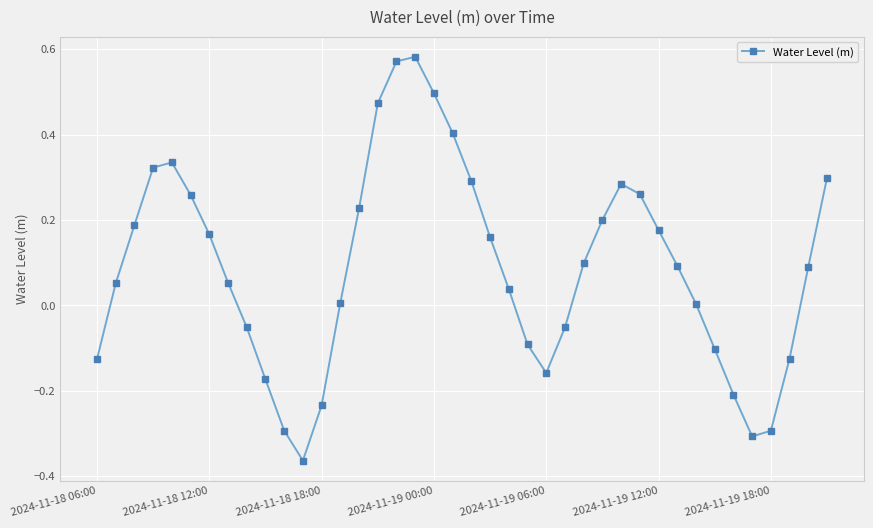

True or false: the data has more than 2 interior local peaks.

True